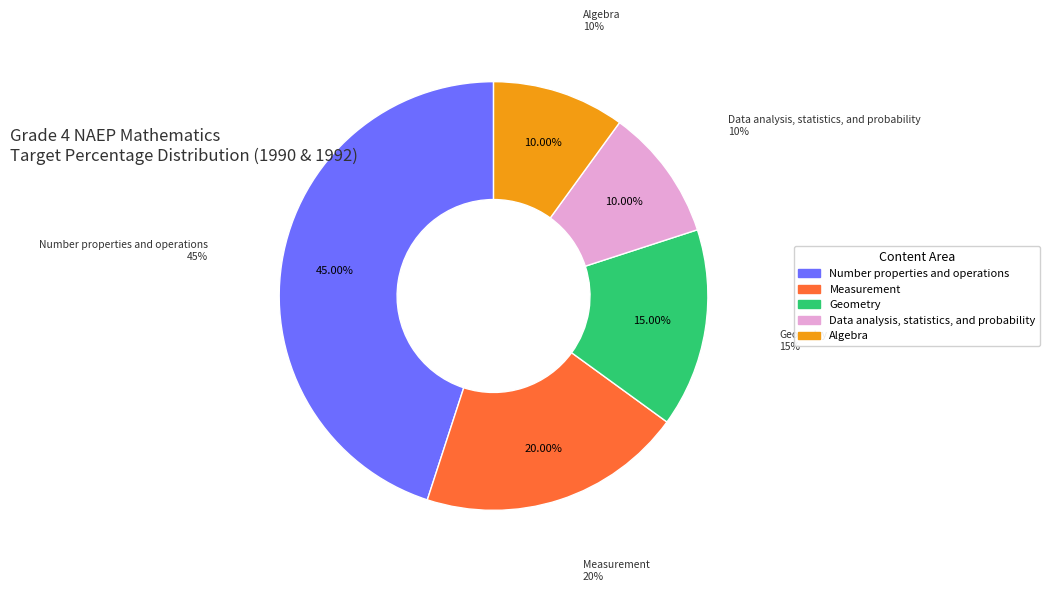

To the nearest percent, what is the combined percentage of Geometry and Data analysis, statistics, and probability?

25%